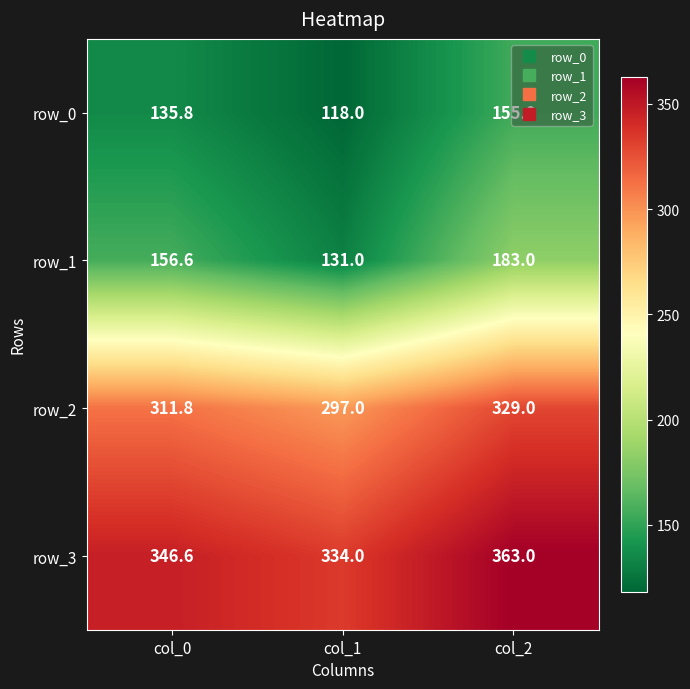

Where is row_0 nearest to the value 136?

col_0